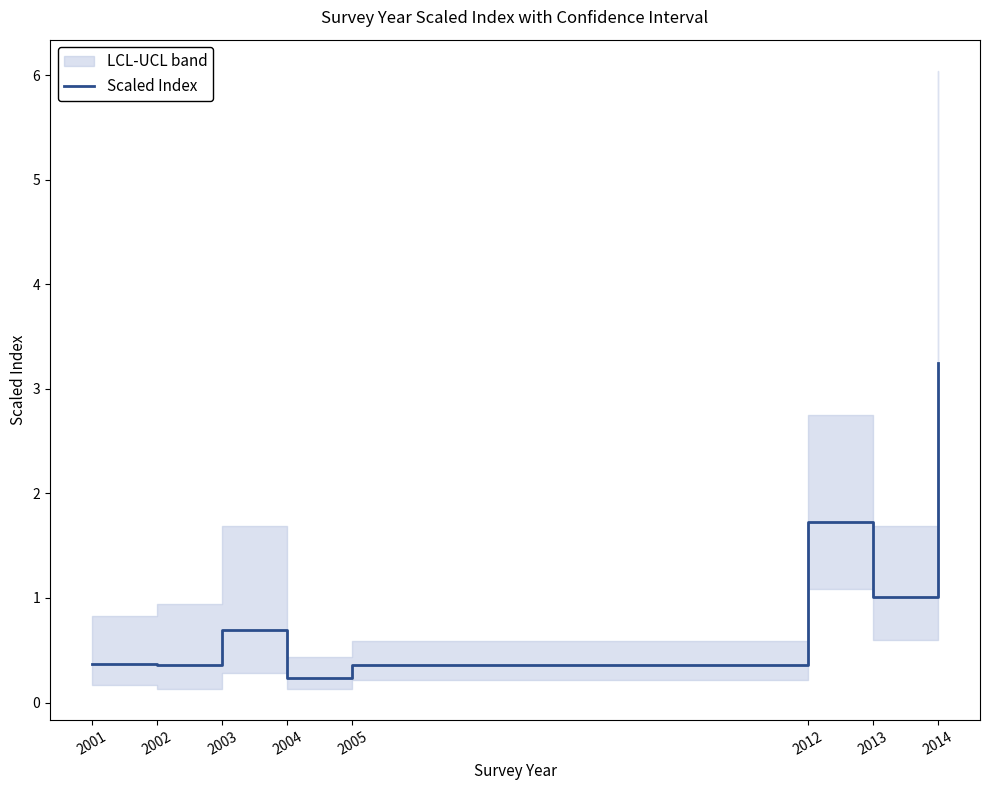

Reading left to right, what are all the values shown in this chart?

2001=0.4	2002=0.4	2003=0.7	2004=0.2	2005=0.4	2012=1.7	2013=1.0	2014=3.3